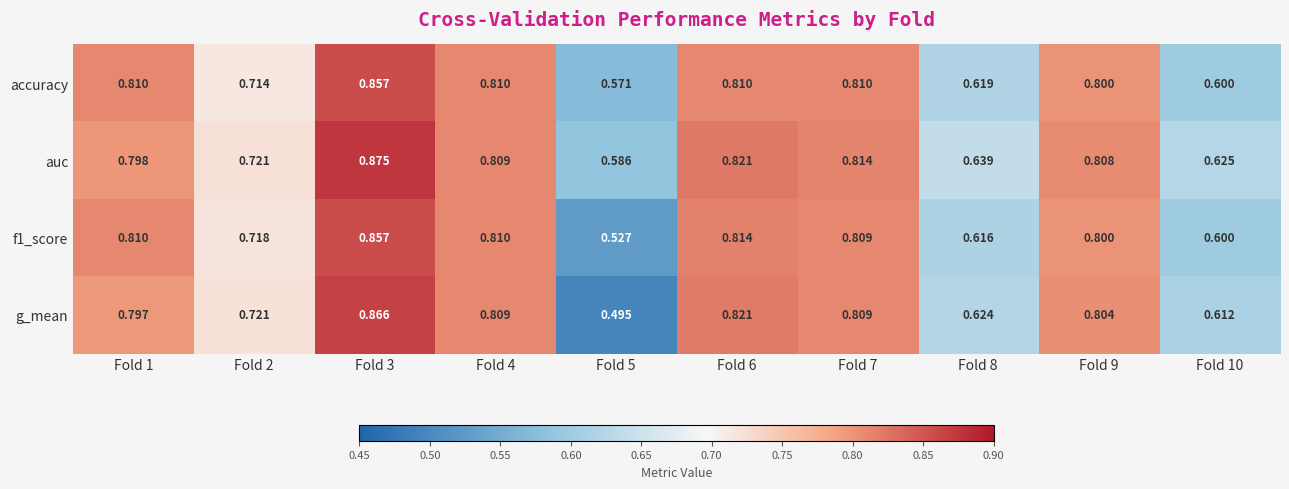

Which series has the widest spread of values?

g_mean